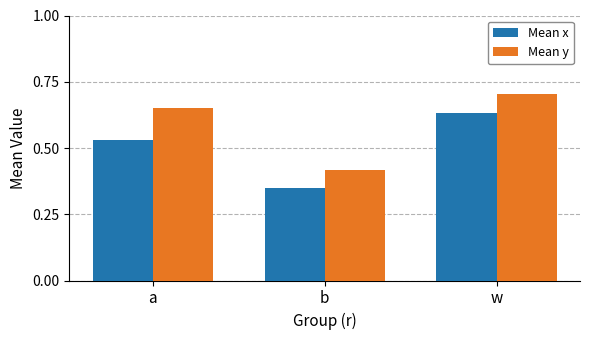

Is it true that Mean x equals 0.9 at a?

False